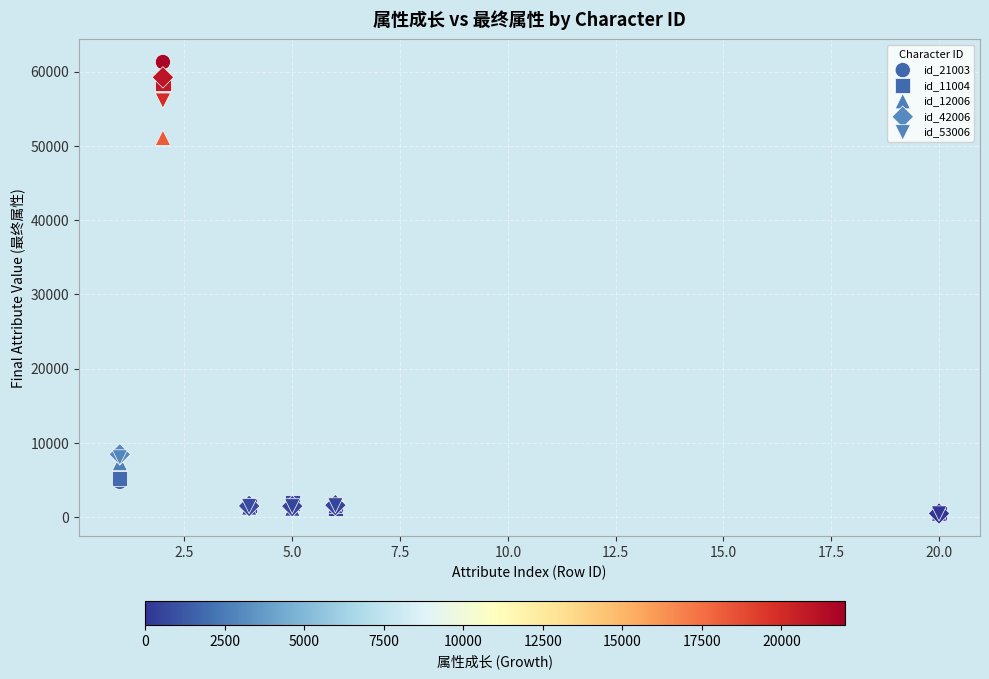

What are all the series names shown in the legend?

id_21003, id_11004, id_12006, id_42006, id_53006